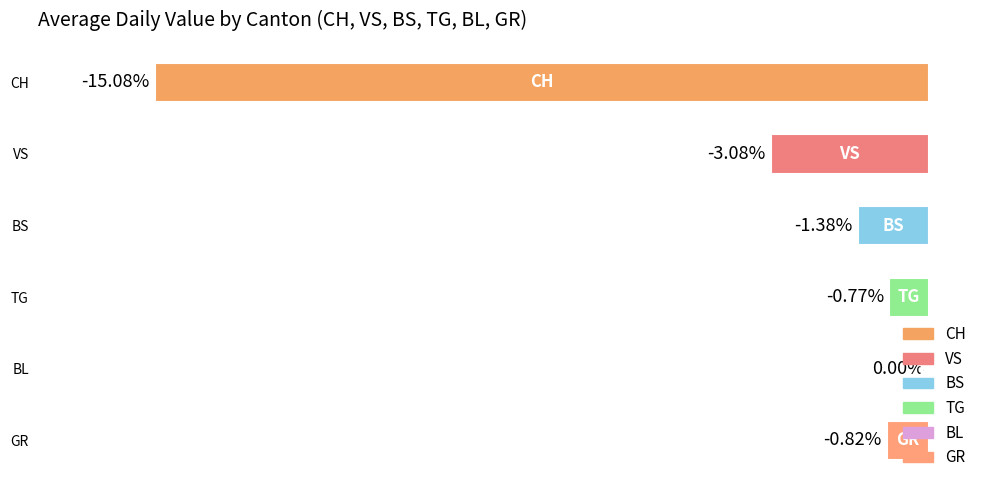

Which category has the highest value across all series?

BL